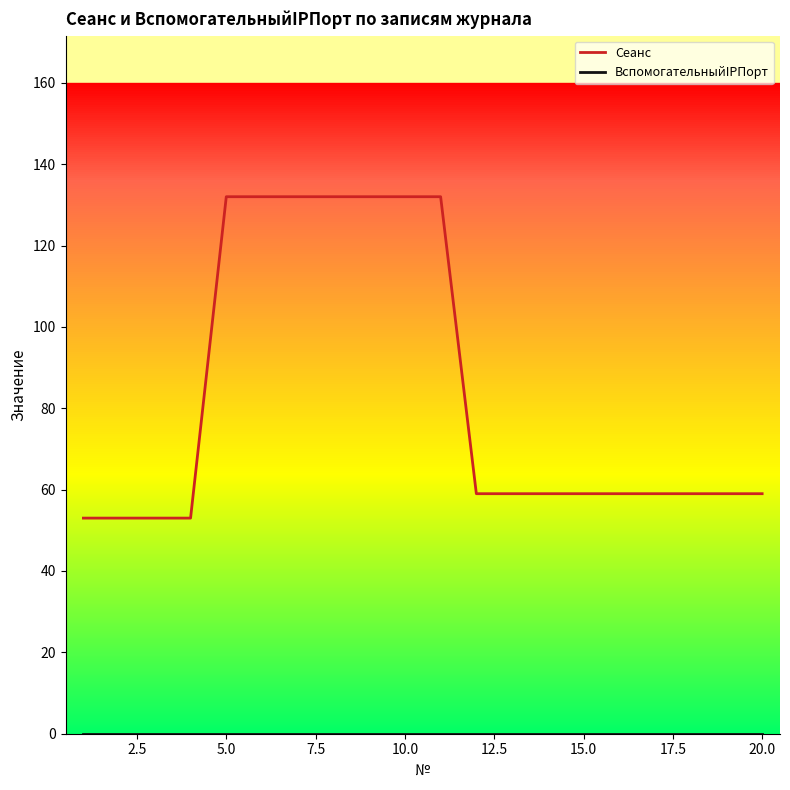

What is the maximum value shown in the chart?

132